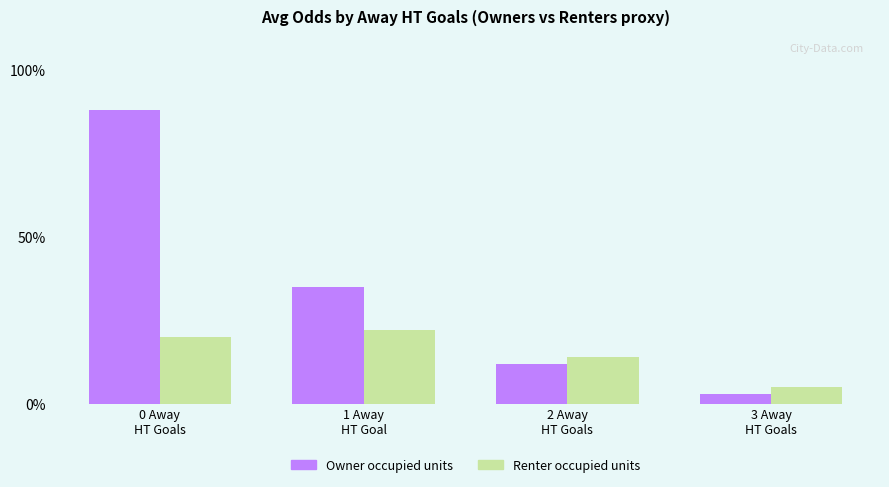

Rank the series by their average value, from highest to lowest.

Owner occupied units, Renter occupied units